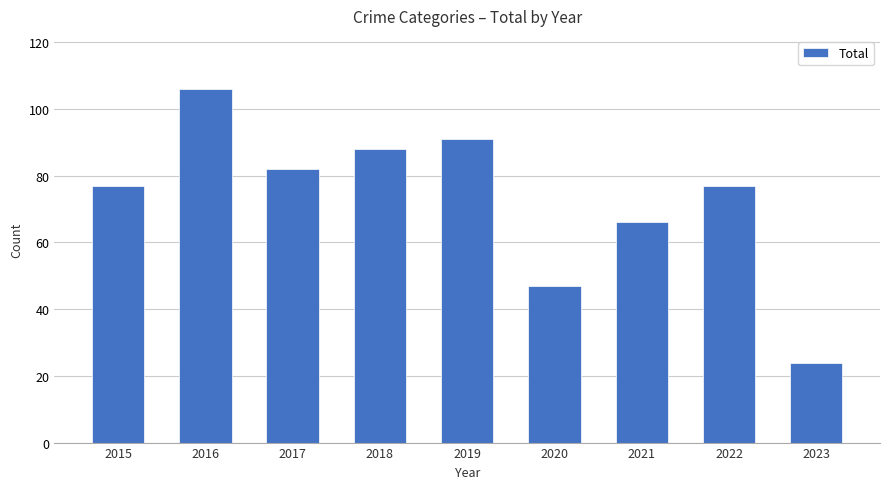

What is the change in value from 2016 to 2023?

-82